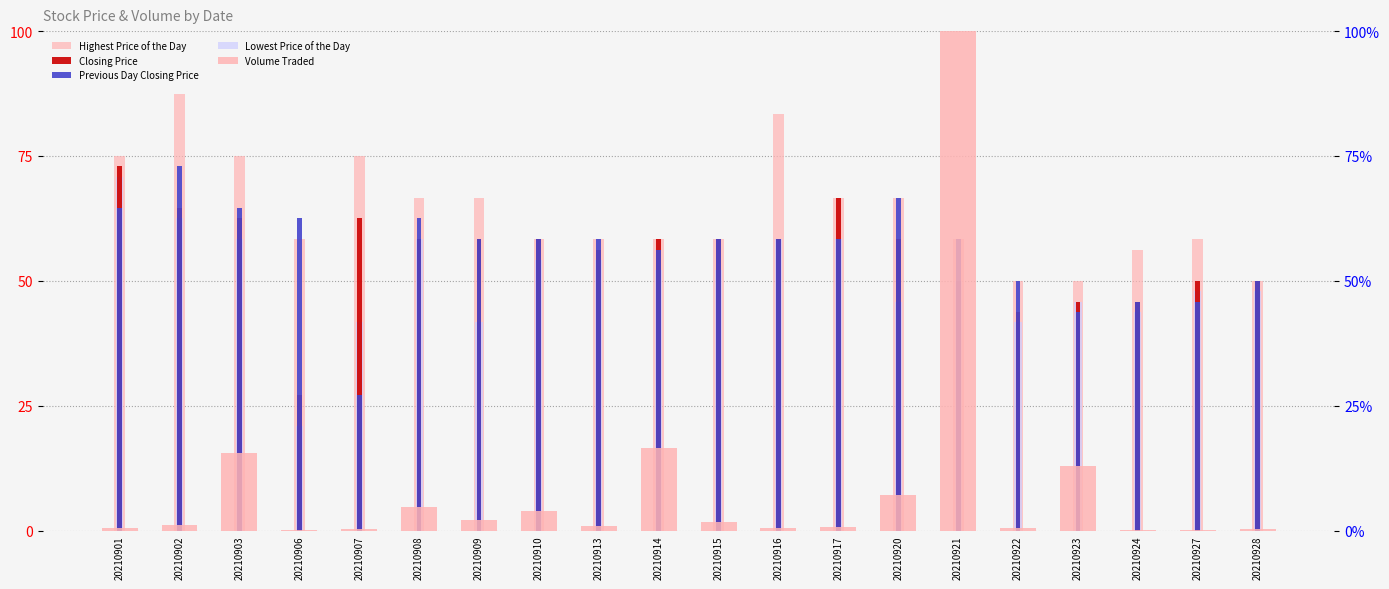

What is the total value across all series at 20210924?

191.7